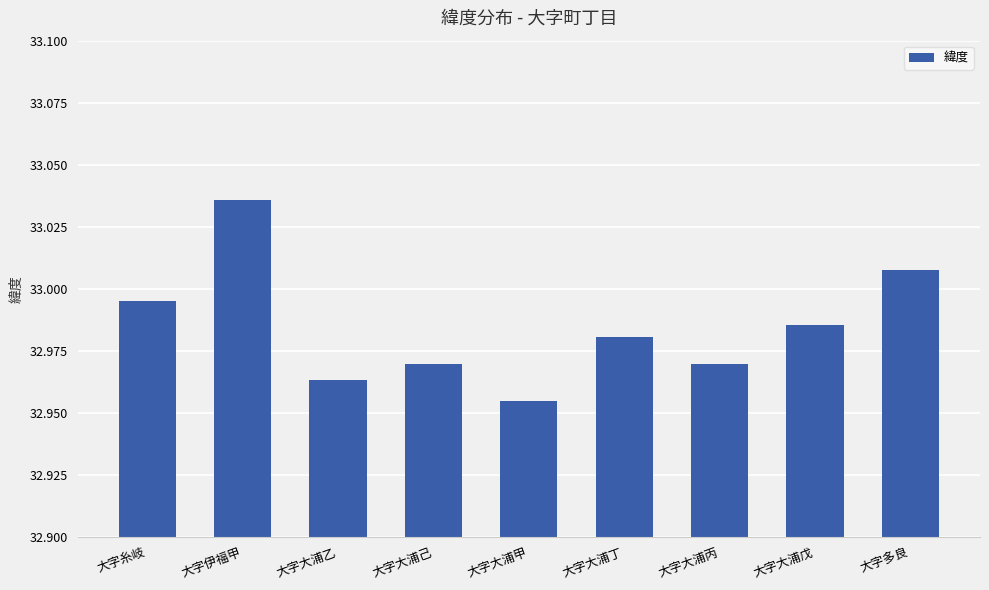

What is the difference between the maximum and minimum values?

0.1